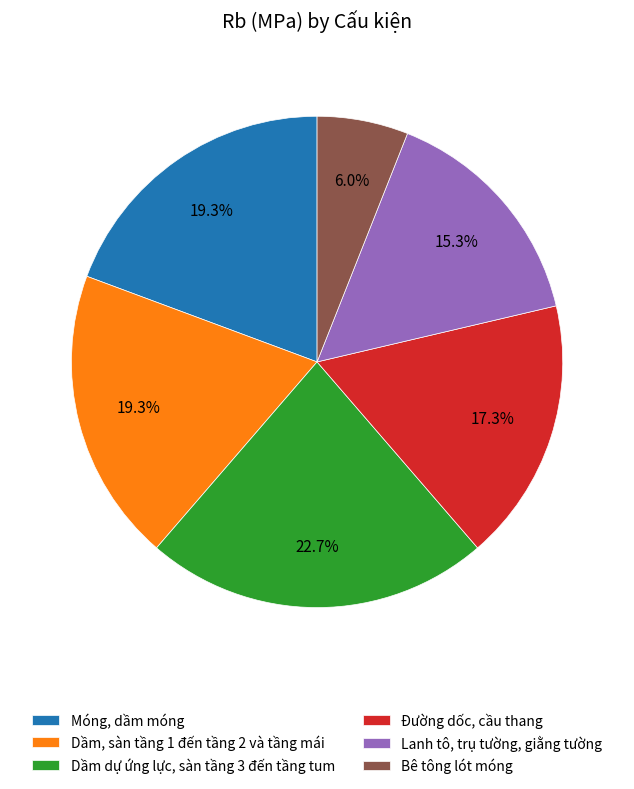

Is there a majority slice in this chart?

No